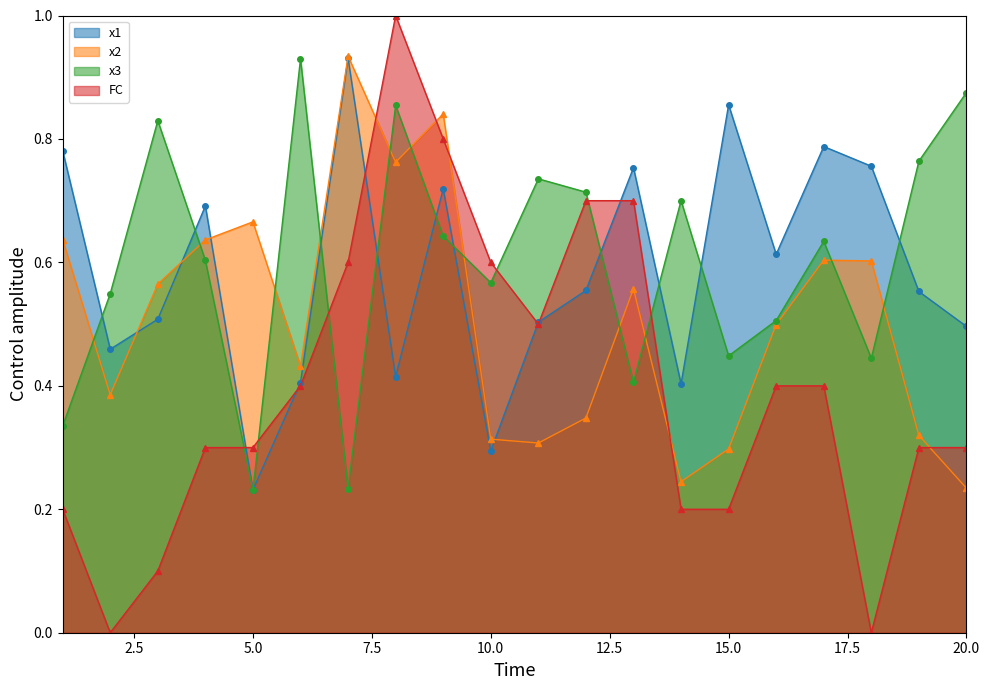

How many times do x2 and x3 cross each other?

11